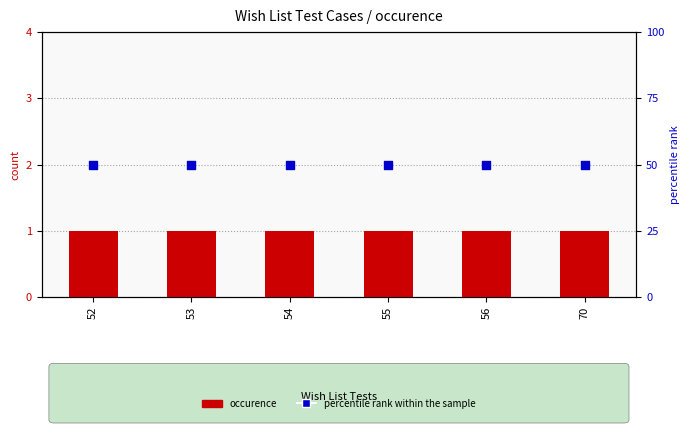

At how many categories does at least one series exceed 4?

6